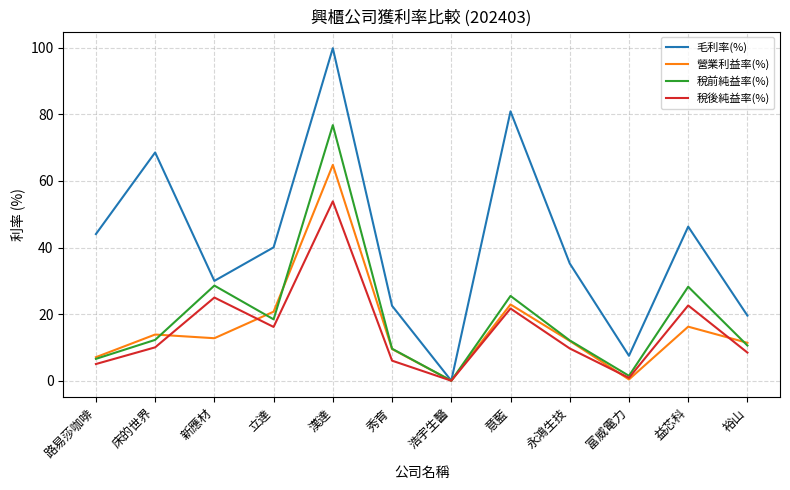

Between 意藍 and 富威電力, which series saw the biggest shift?

毛利率(%)